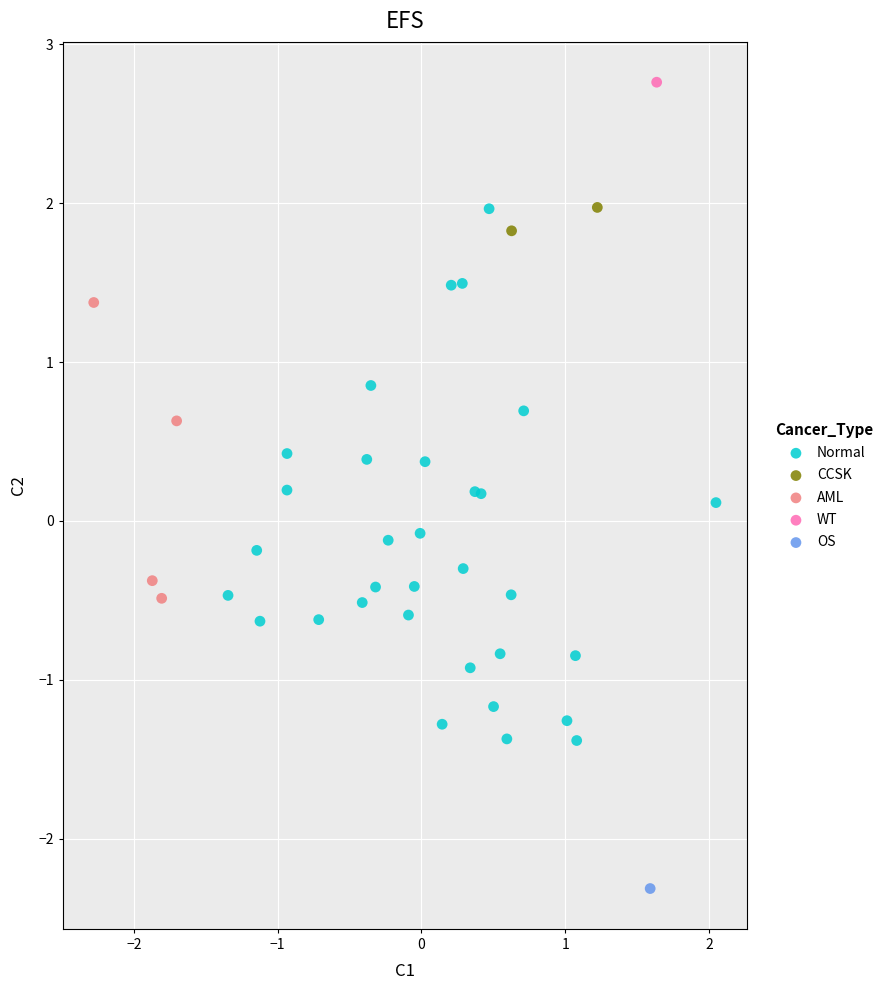

Which series contains the lowest Y value?

OS